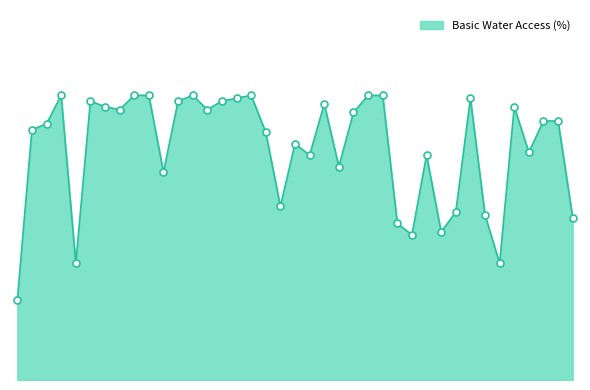

Does the chart have visible grid lines?

No